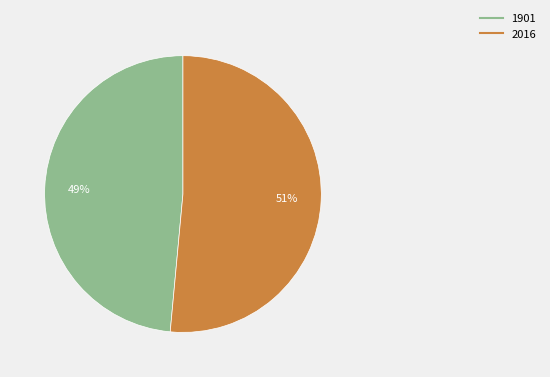

Count the number of slices in the pie.

2